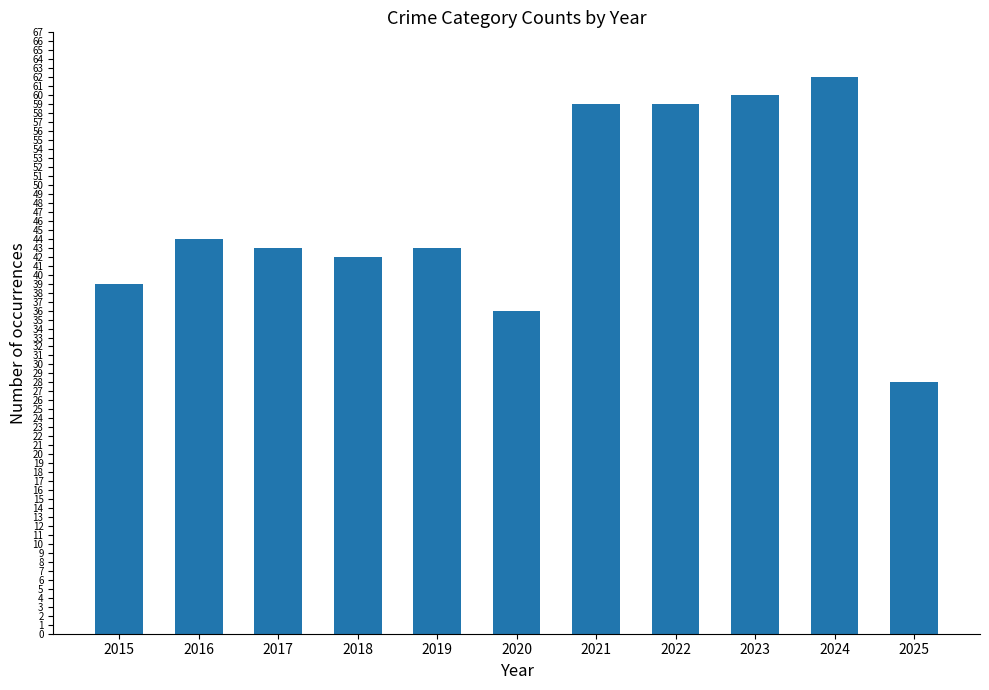

Where is the data nearest to the value 45?

2016